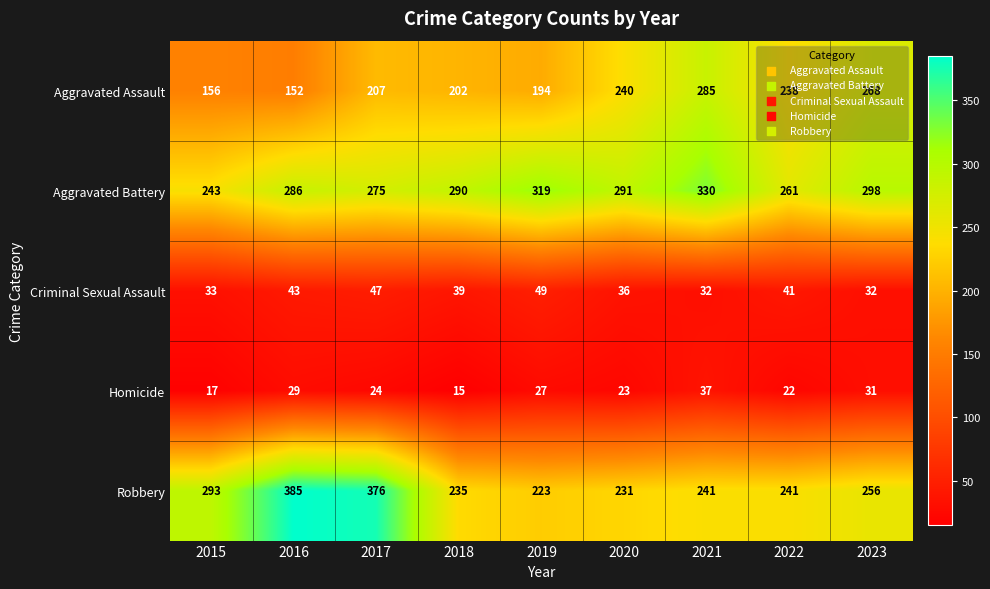

How many categories are shown in the chart?

9